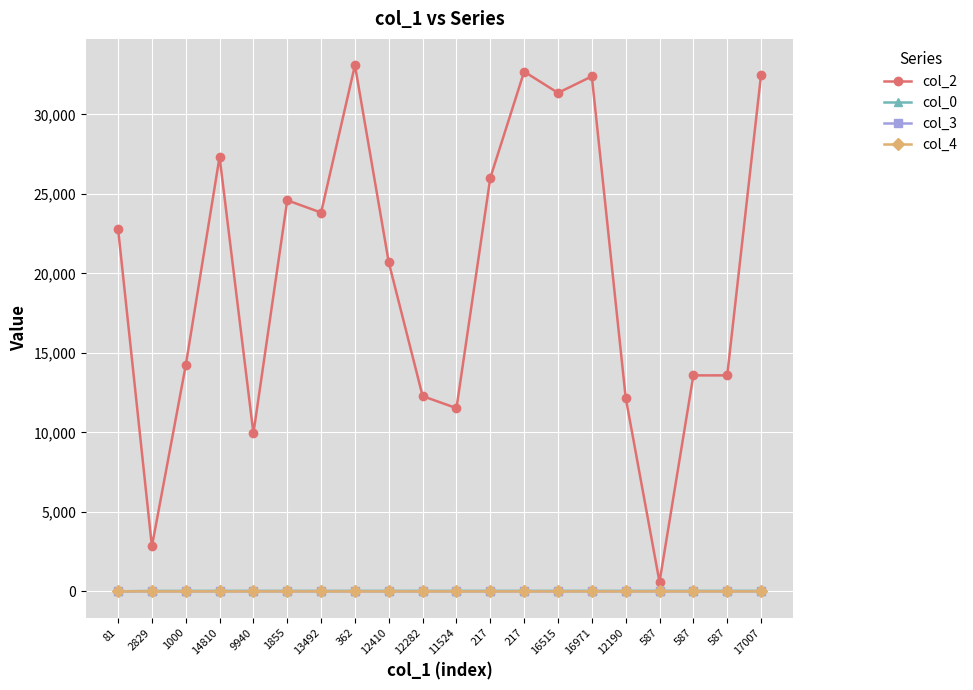

True or false: col_3 has a value of 7 at 362.

True